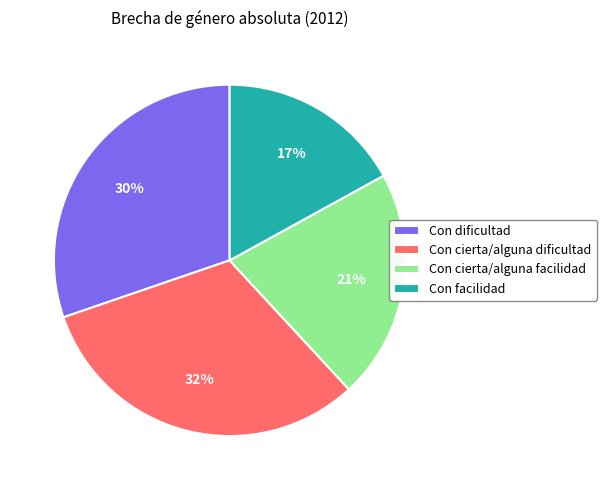

Approximately how many times larger is the value at Con cierta/alguna dificultad compared to Con facilidad?

1.9